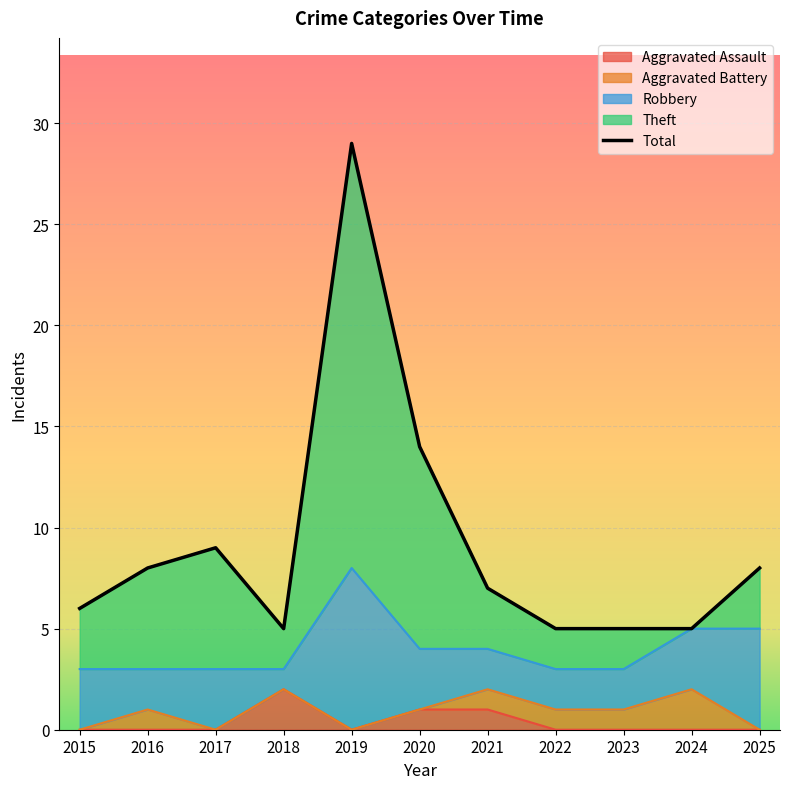

What value does the Theft series have at 2021?

7